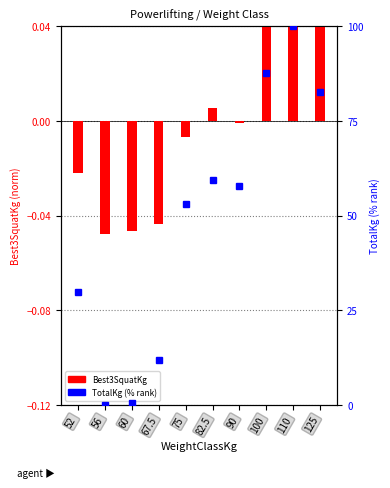

Which series changed the most between 67.5 and 110?

TotalKg